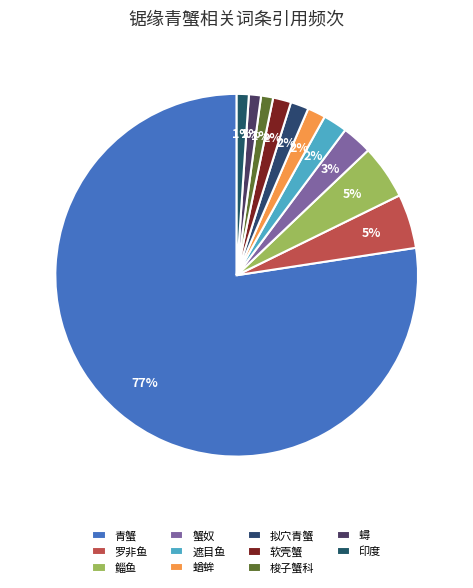

Count the number of slices in the pie.

11